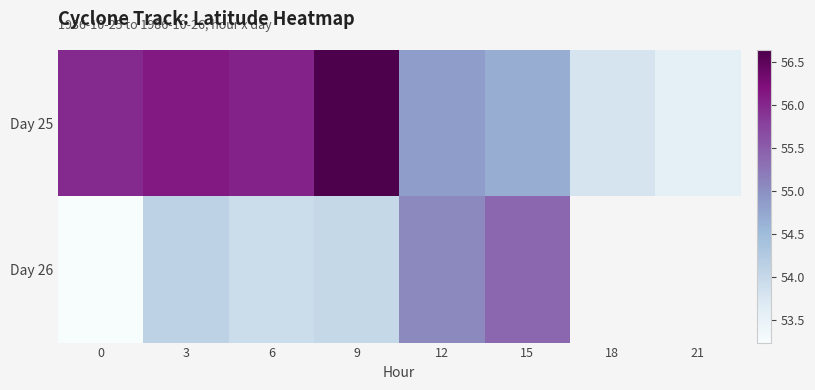

How many data points in Day 26 are less than 55?

4